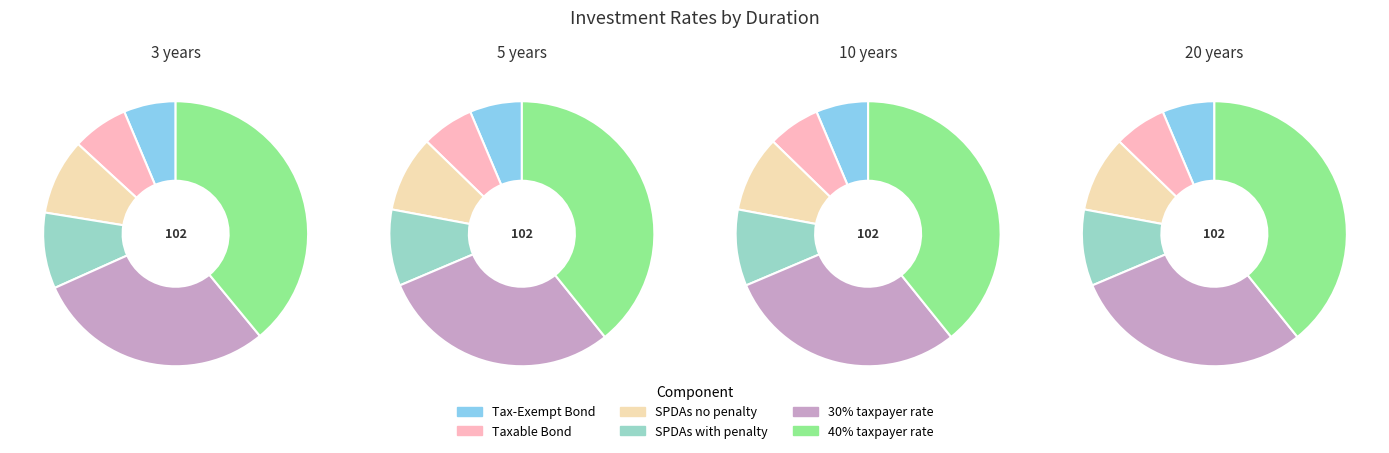

Is it true that 20 years is 13% of the pie?

False